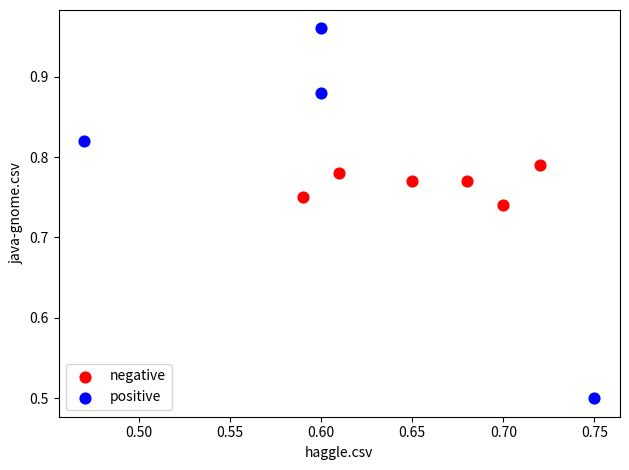

What are all the series names shown in the legend?

negative, positive